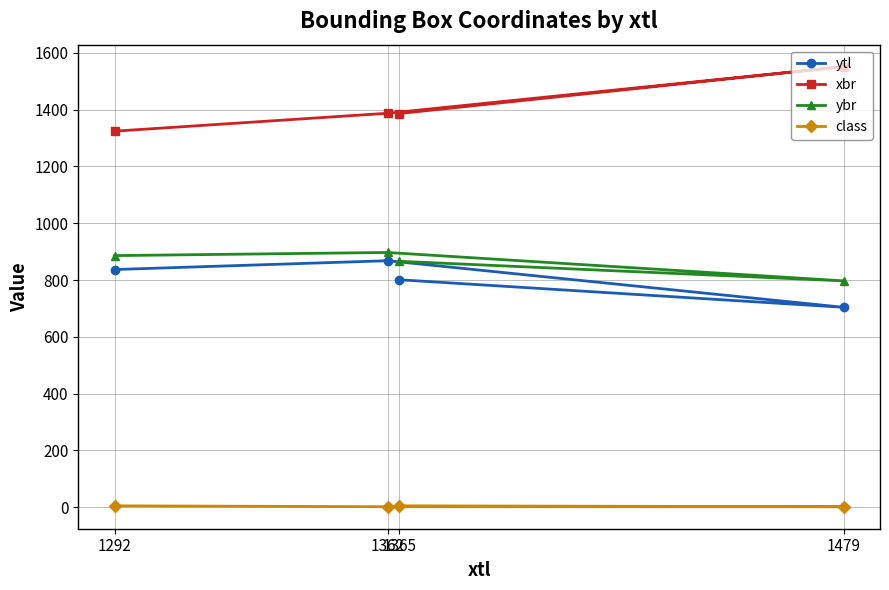

True or false: ybr has a value of 897.0 at 1362.

True